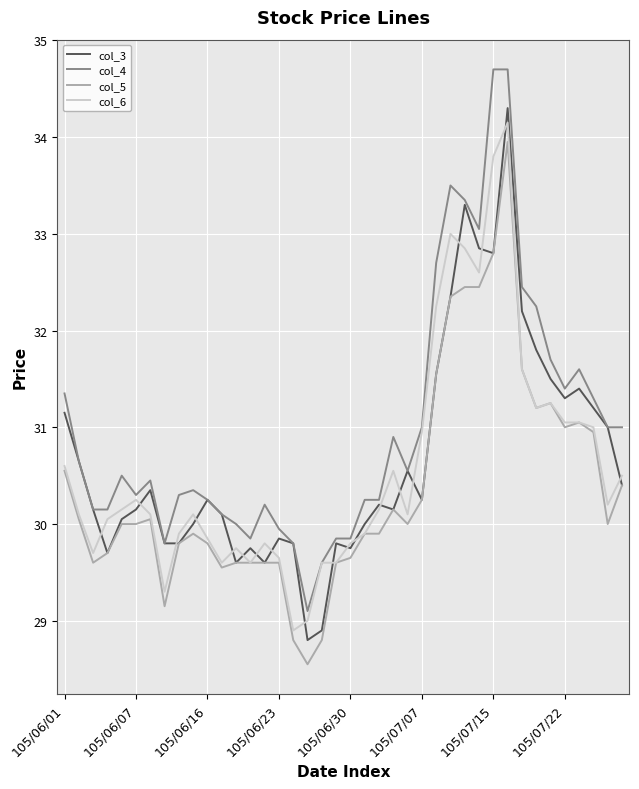

What is the maximum value for col_4?

34.7